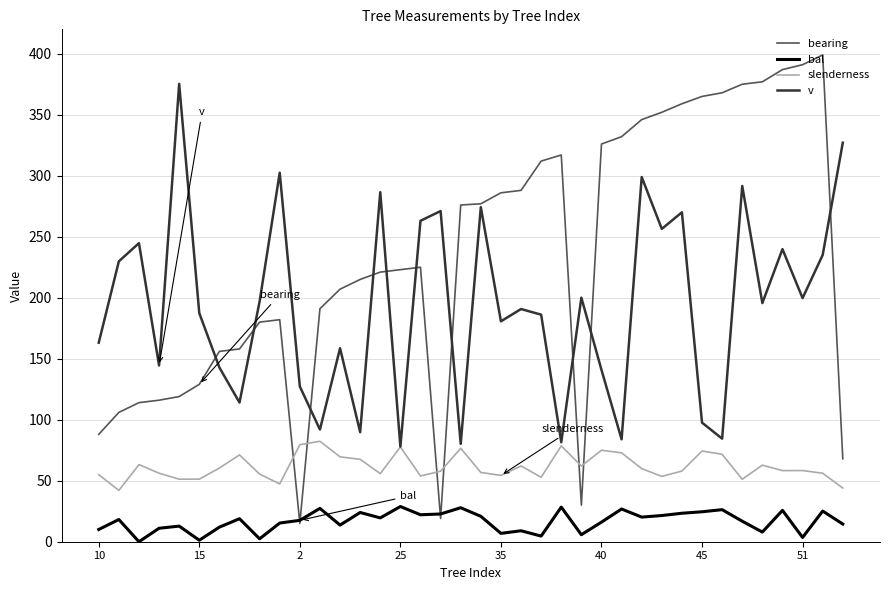

True or false: bal and v cross at least once.

False